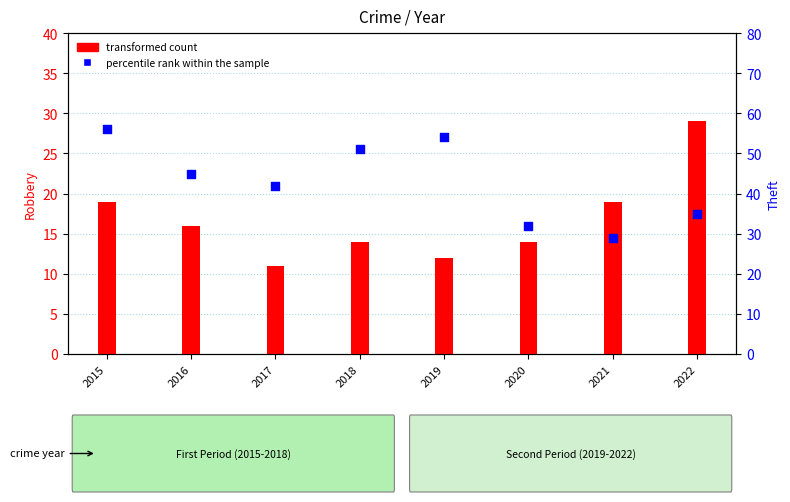

What is the total value across all series at 2018?

65